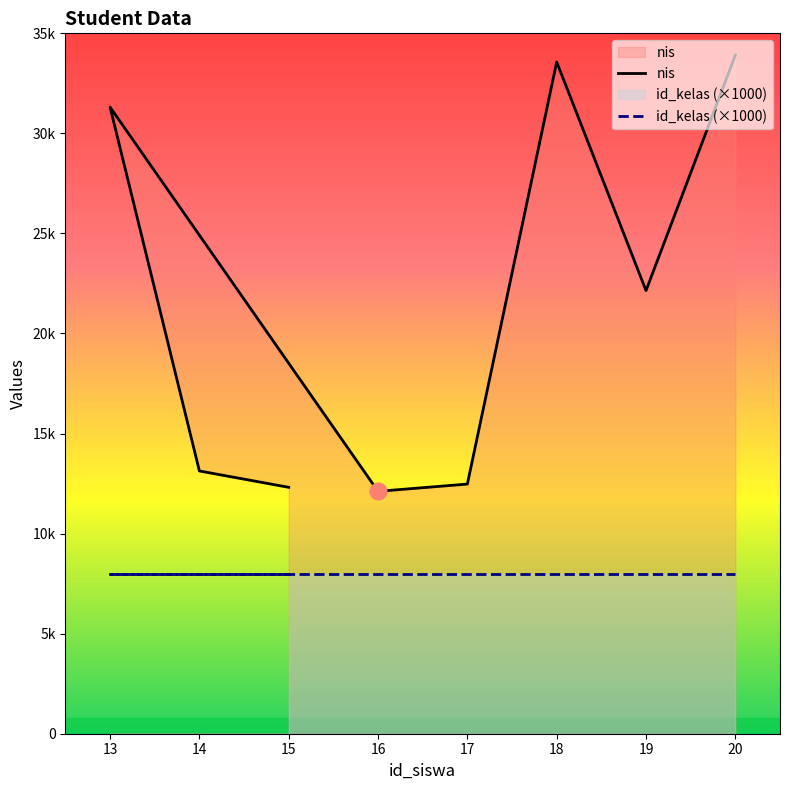

Where is the data nearest to the value 23009?

19